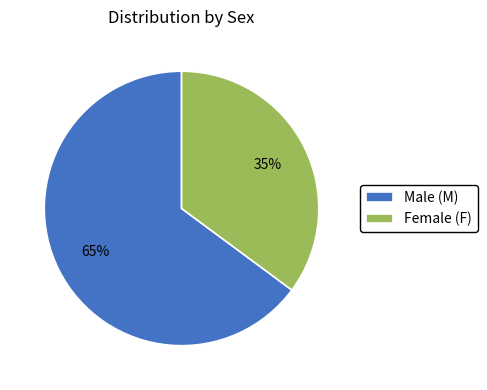

What is the ratio of the value at Female (F) to the value at Male (M)?

0.5